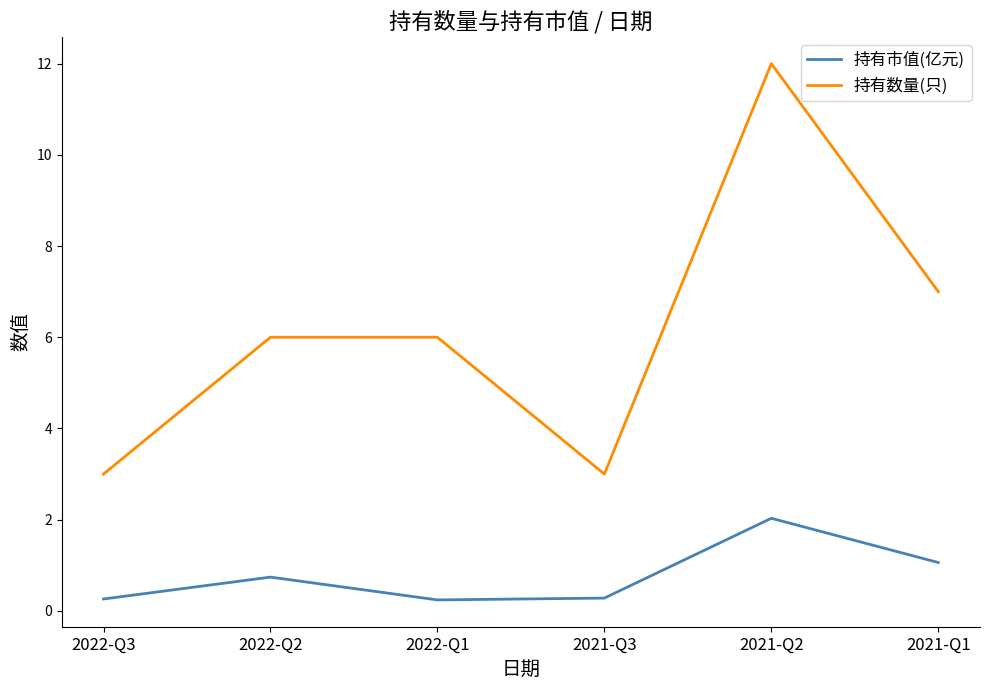

What is the highest value of the 持有数量(只) series?

12.0